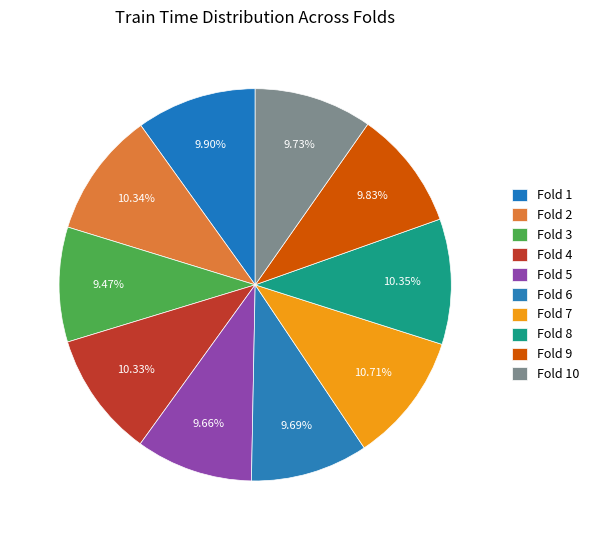

Does Fold 5 account for over 50% of the chart?

No